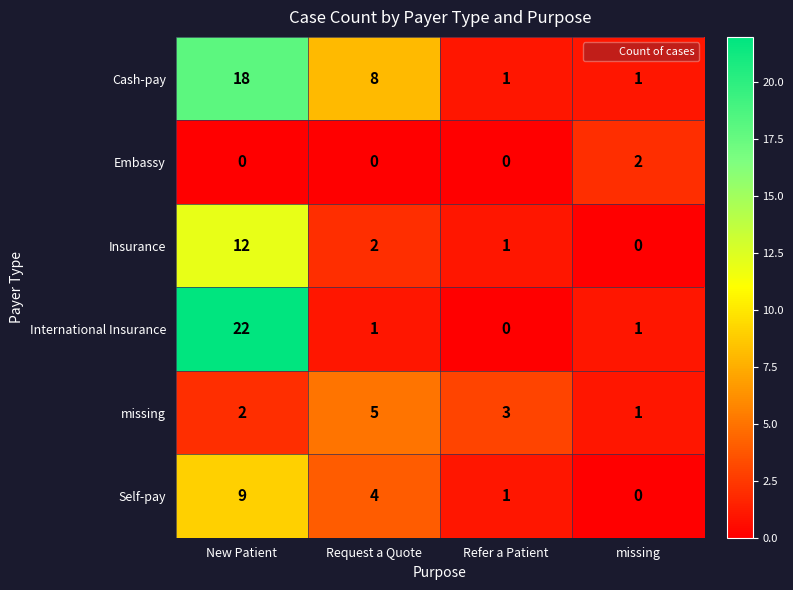

What is the average value of the Cash-pay series?

7